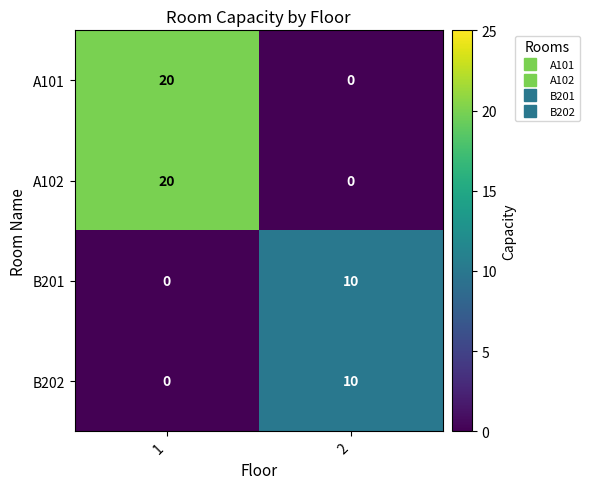

True or false: B202 has a value of 10 at 2.

True